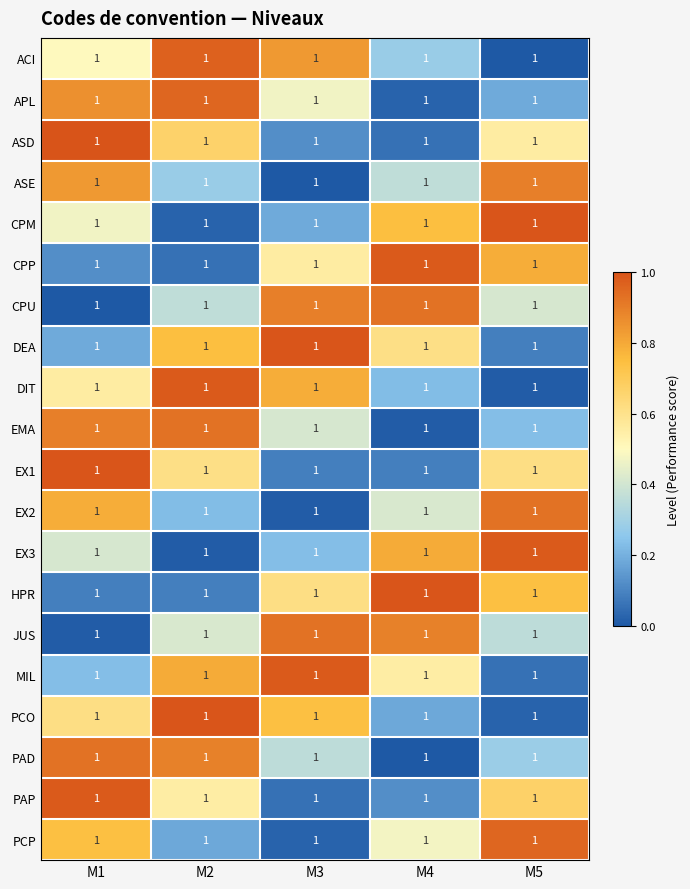

Between M3 and M5, which is larger?

M3